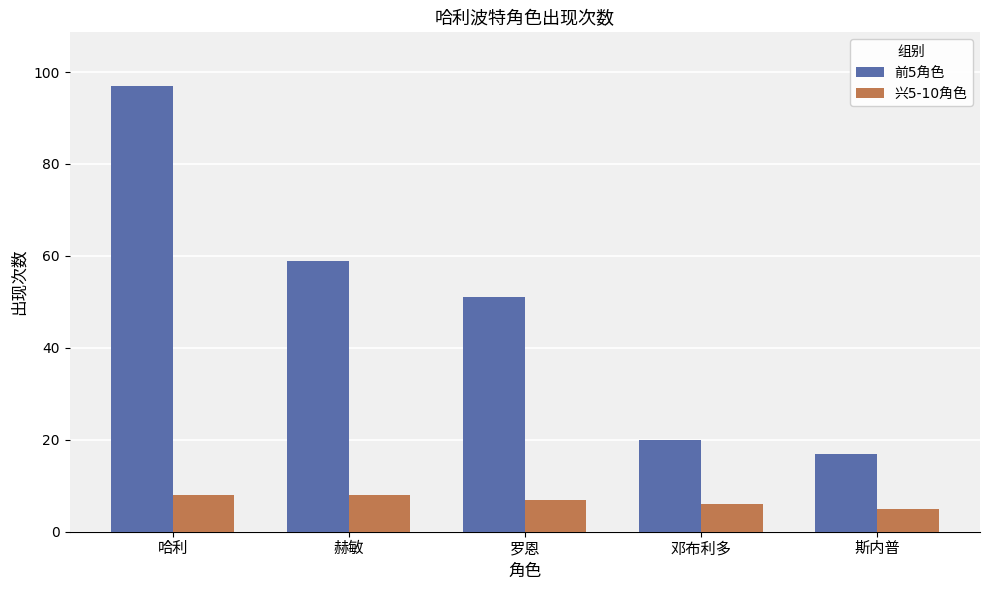

At how many categories does at least one series exceed 11?

5